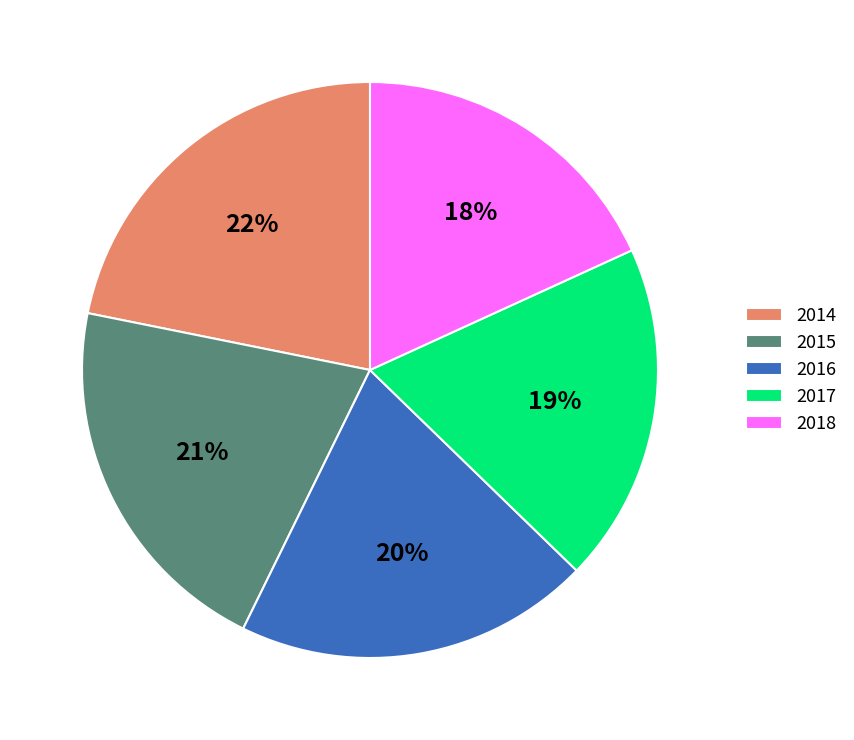

Does any single category account for the majority?

No